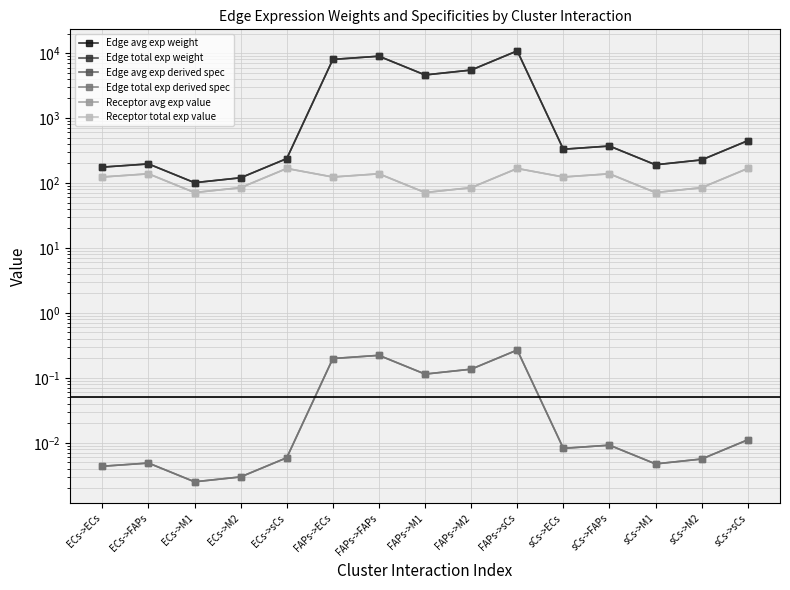

True or false: Receptor total exp value and Edge avg exp weight cross at least once.

False